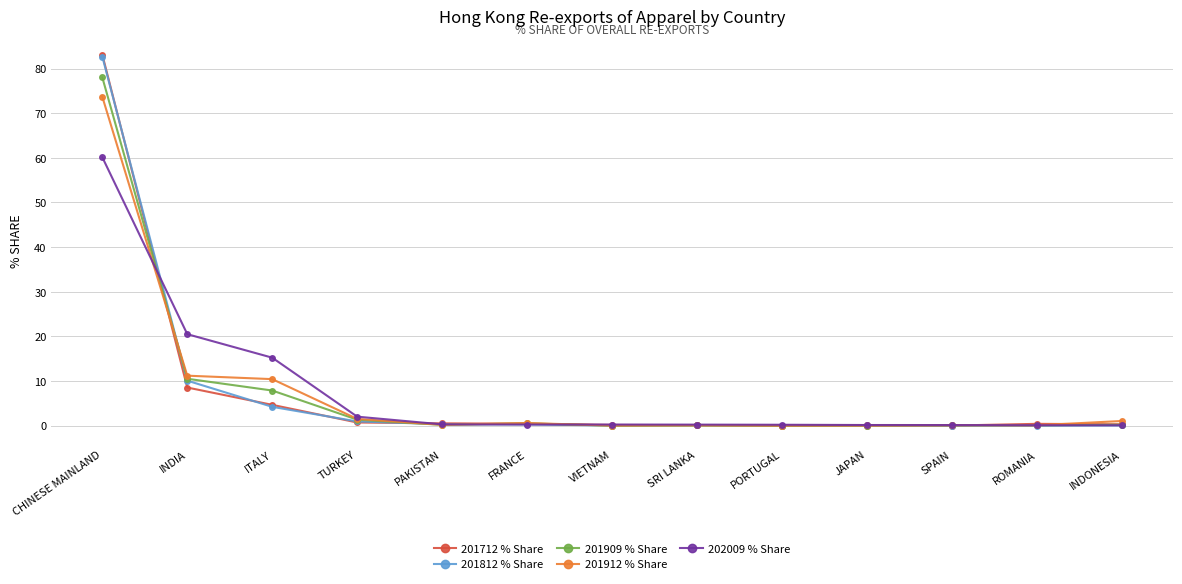

The value of 201912 % Share at INDIA is 14.8. True or false?

False